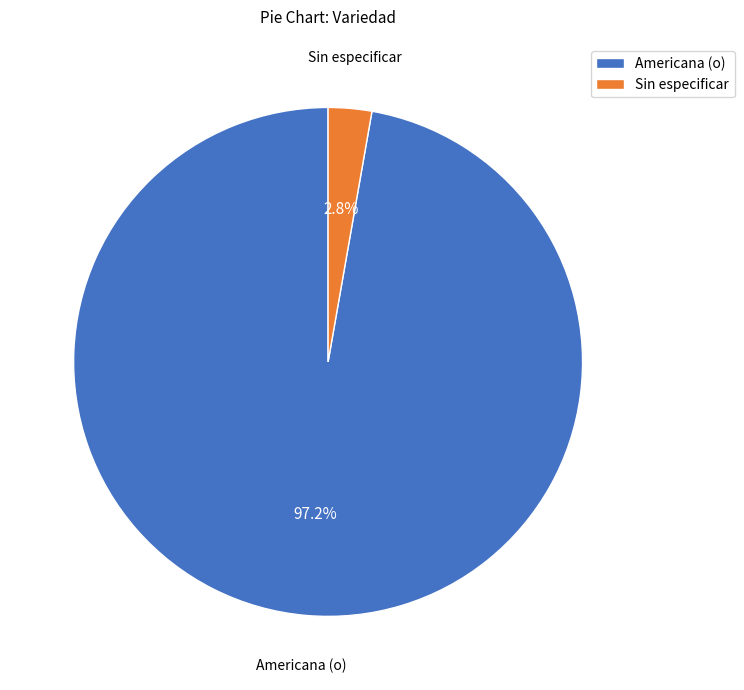

How many segments does this pie chart have?

2